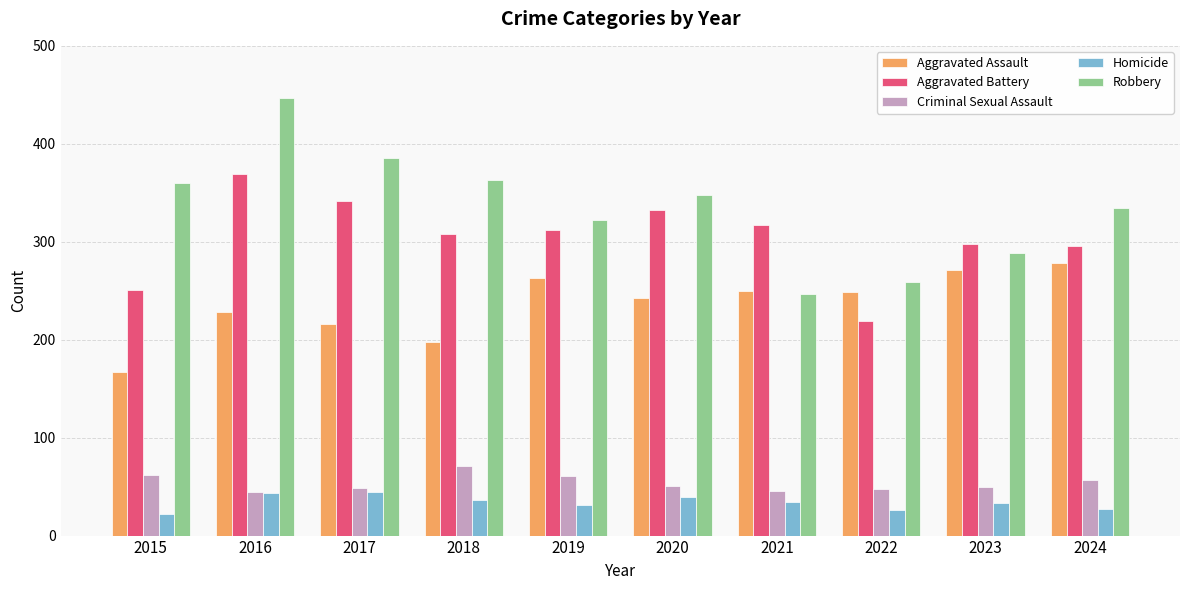

What is the minimum value shown in the chart?

22